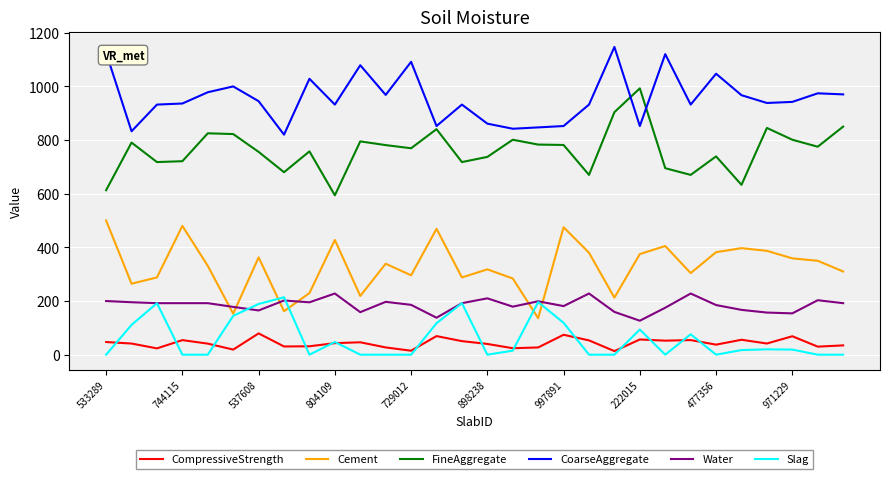

True or false: CompressiveStrength and CoarseAggregate intersect in this chart.

False